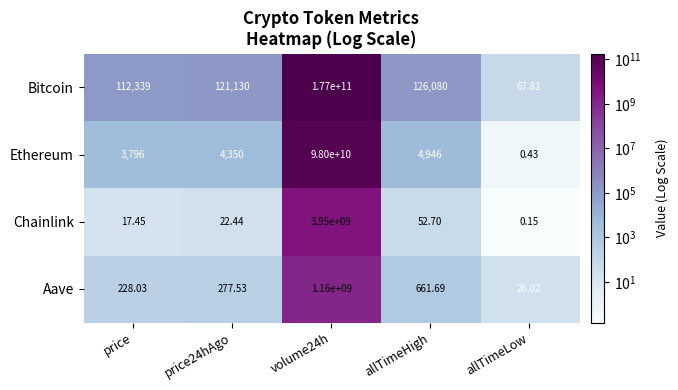

How many categories are shown in the chart?

5